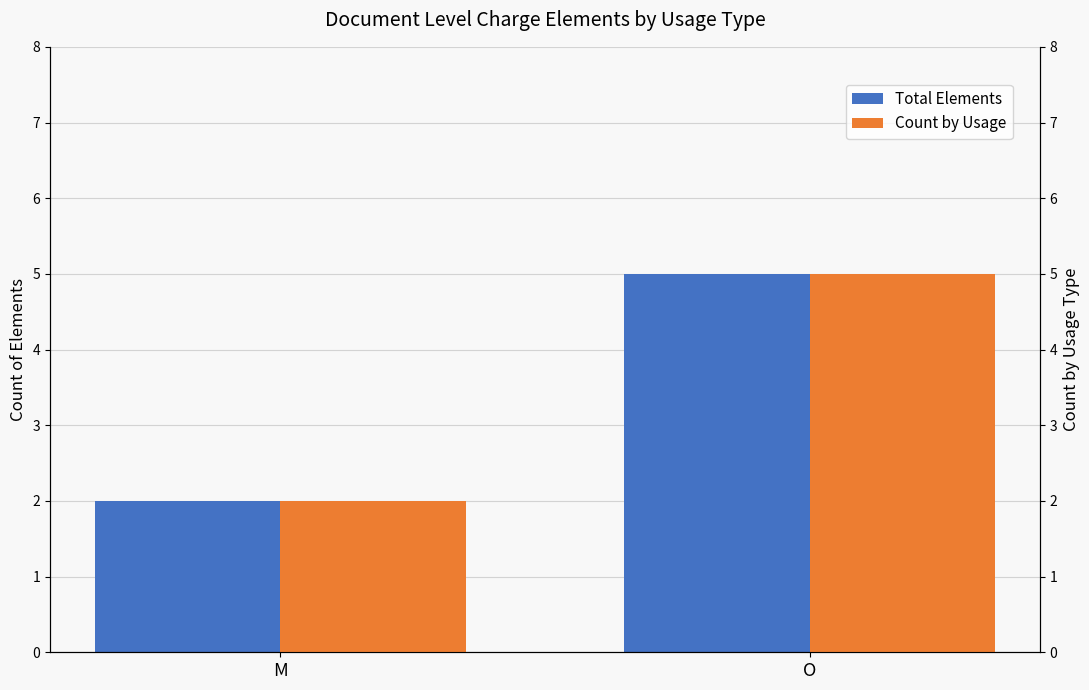

At which label does Count by Usage reach its minimum?

M